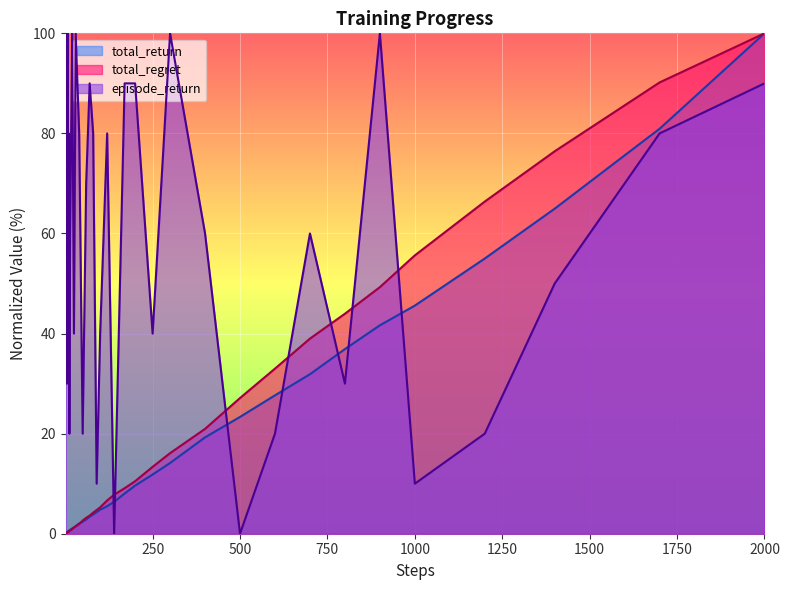

The episode_return series shows 30.0 at 800. True or false?

True